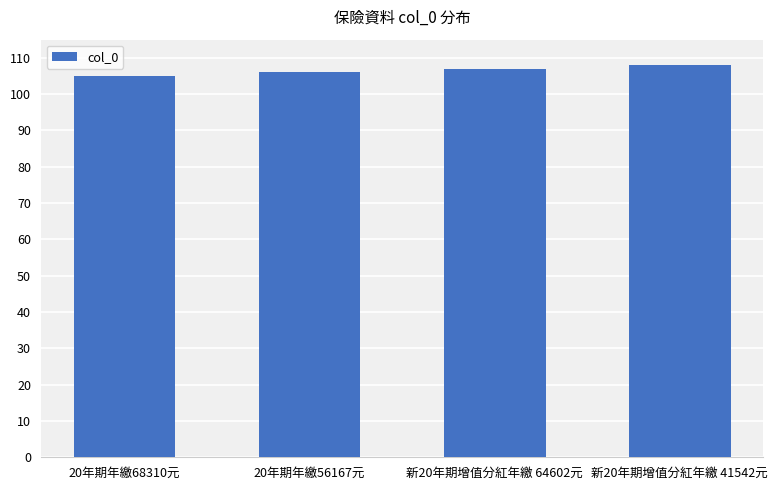

What is the label of the 2nd bar from the right?

新20年期增值分紅年繳 64602元